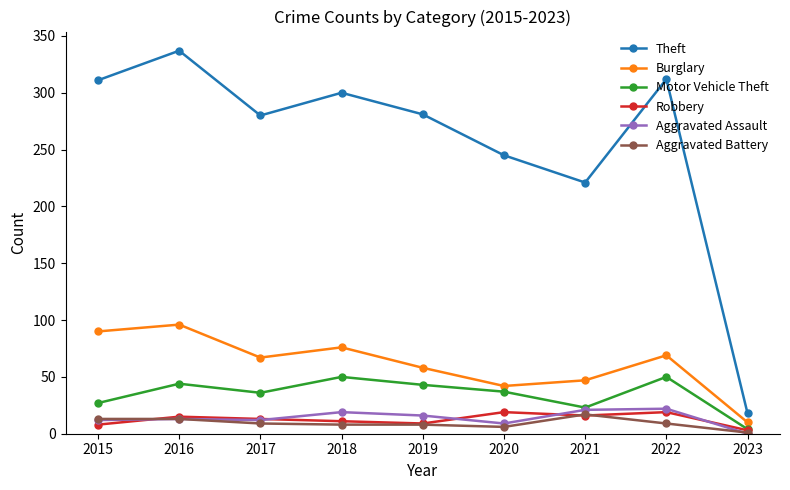

True or false: Aggravated Assault and Burglary intersect in this chart.

False